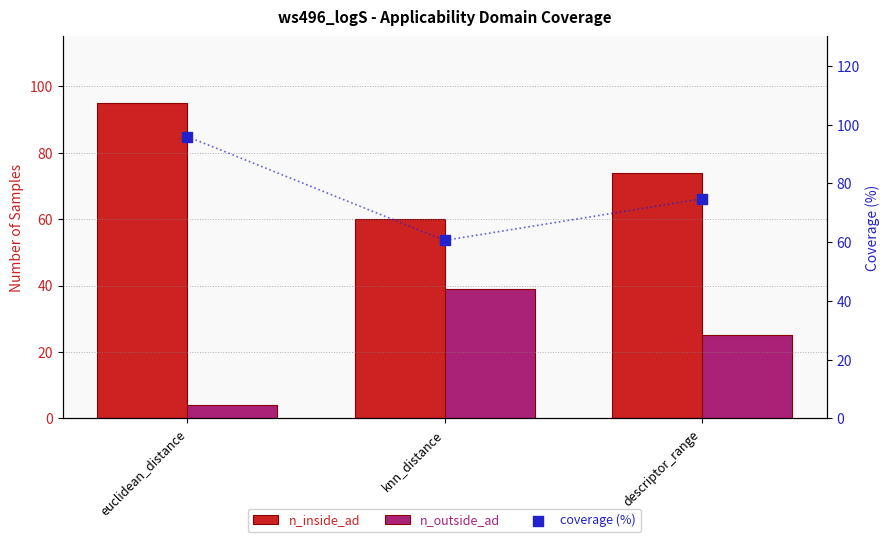

Which series has the largest total across all categories?

coverage (%)